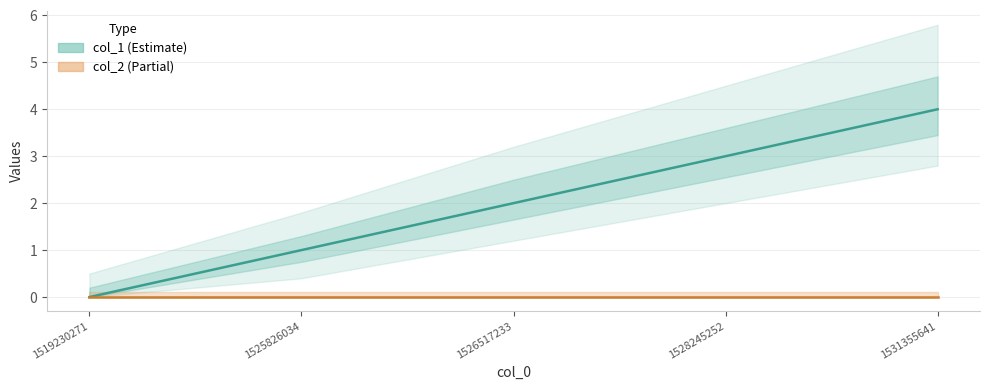

How many positive values are there?

4